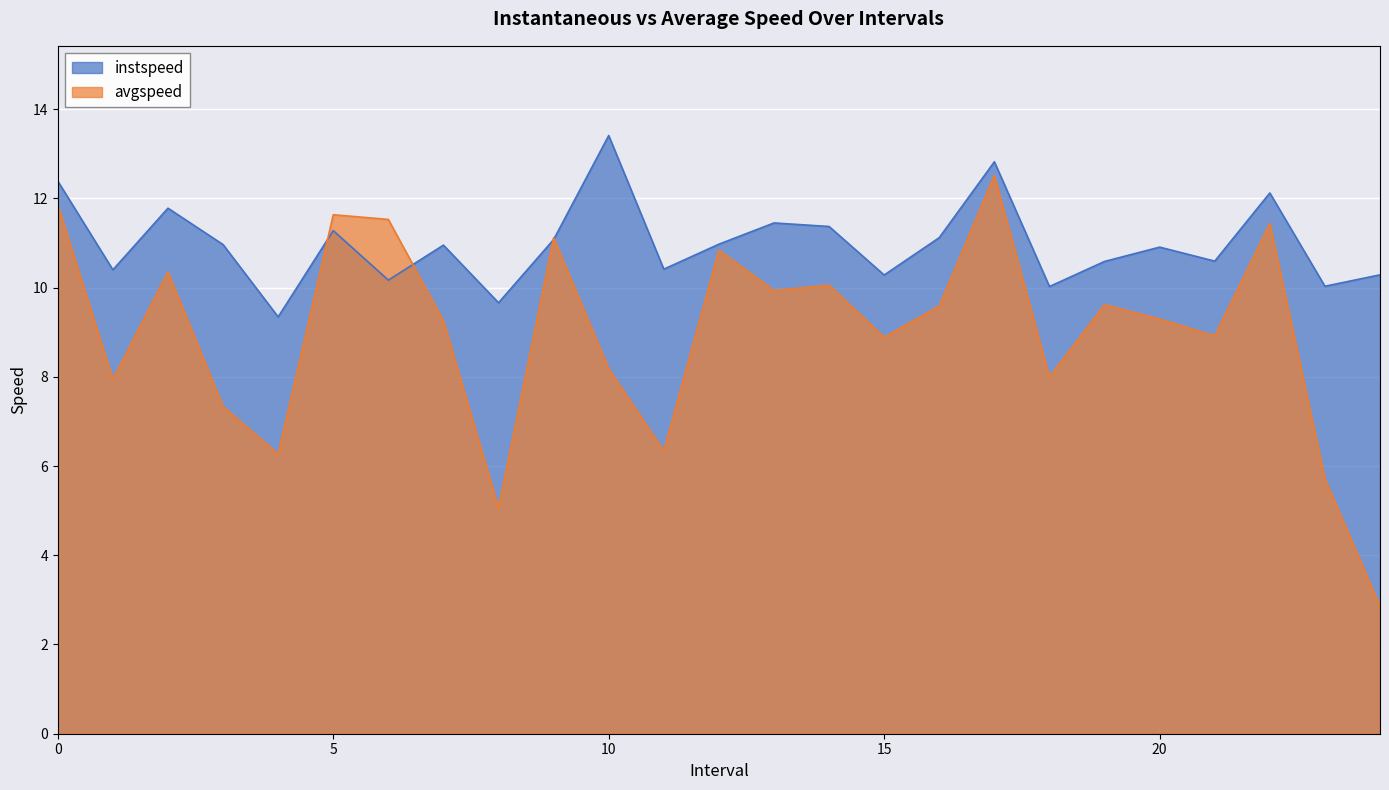

What is the average value of the avgspeed series?

9.0